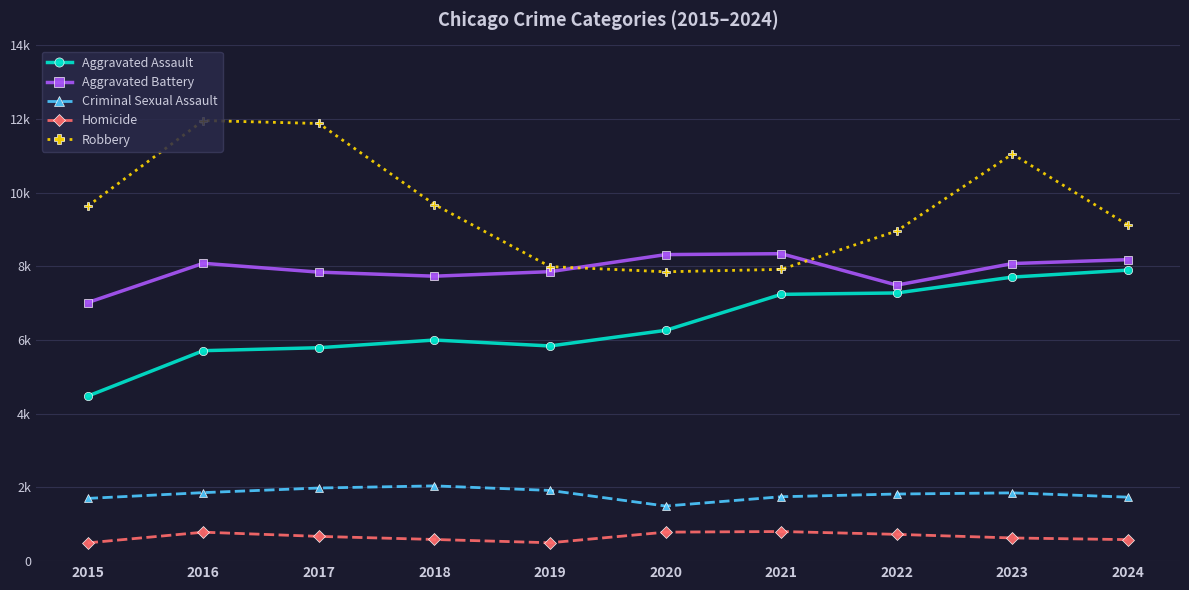

Does the chart have visible grid lines?

Yes